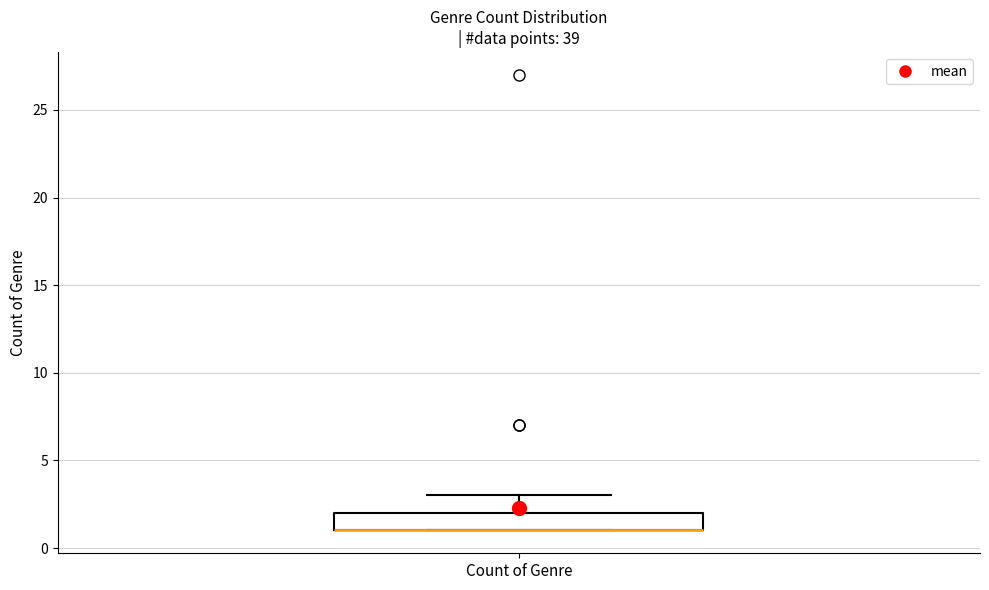

Read this box plot against the y-axis: the position of the median line, the range covered by the box, and the ends of both whiskers. The values are not printed on the chart, so give them approximately, as read against the axis.

median 1 (drawn on the box's lower edge), box 1 to 2, whiskers 1 to 3